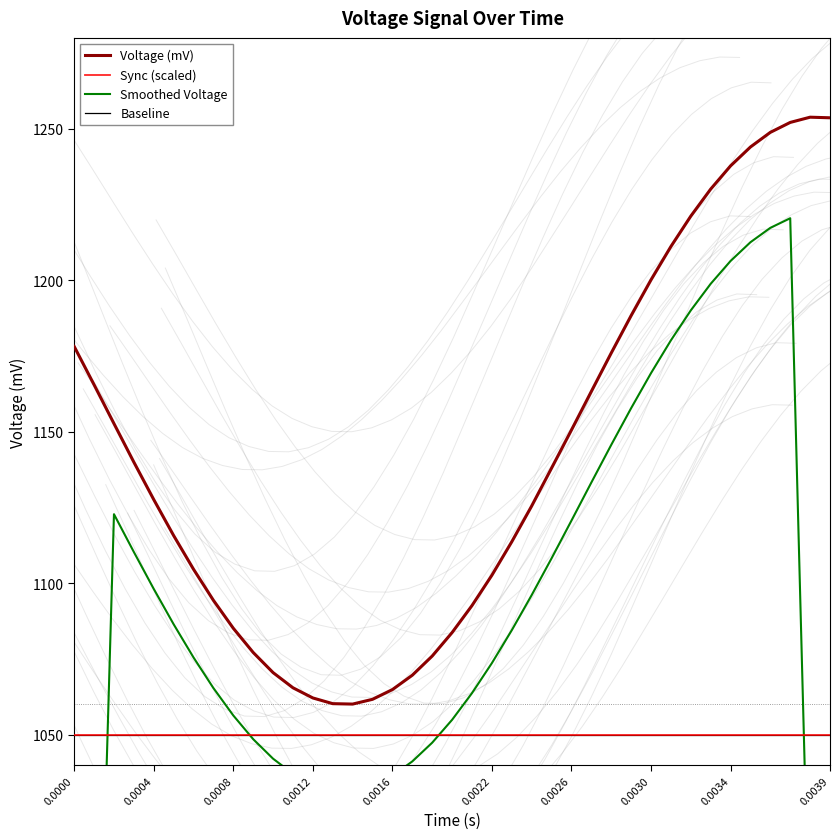

True or false: Sync (scaled) and Voltage (mV) intersect in this chart.

False